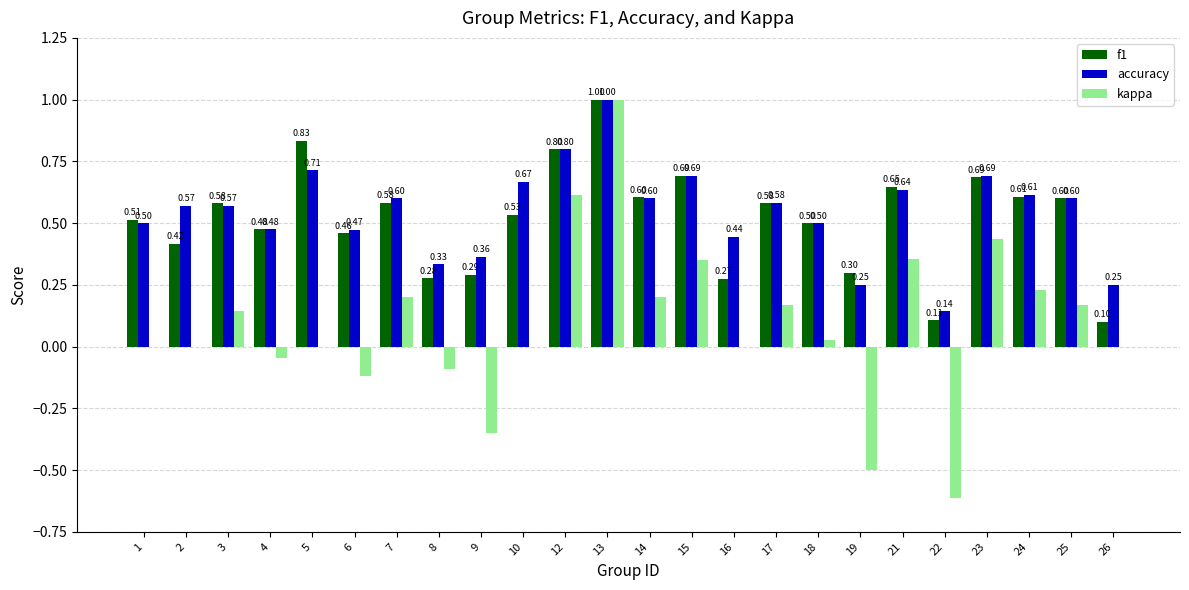

What is the sum of the f1 values at 17 and 8?

0.9